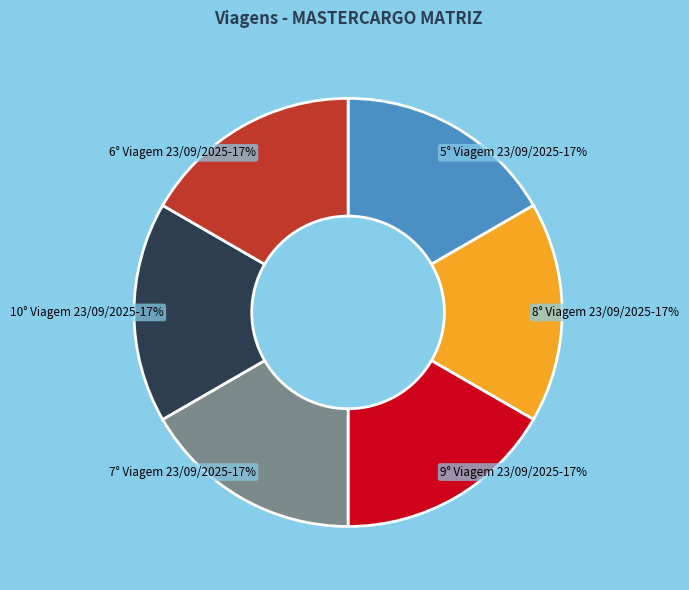

Is the sum of 8° Viagem 23/09/2025 and 7° Viagem 23/09/2025 greater than half?

No